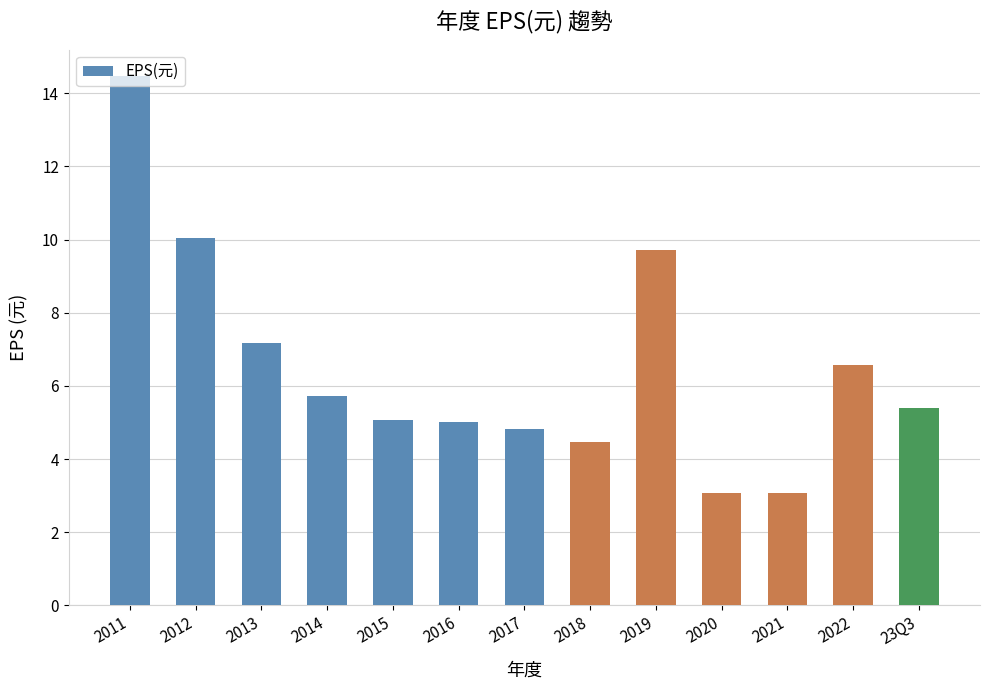

What is the change in value from 2015 to 23Q3?

+0.3